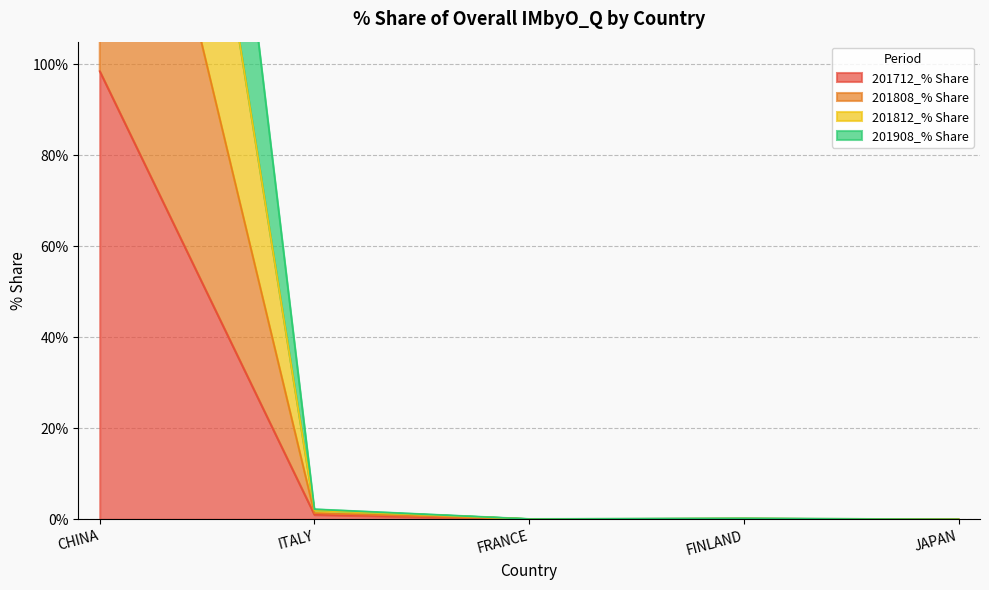

True or false: 201712_% Share has a value of -40.4 at JAPAN.

False